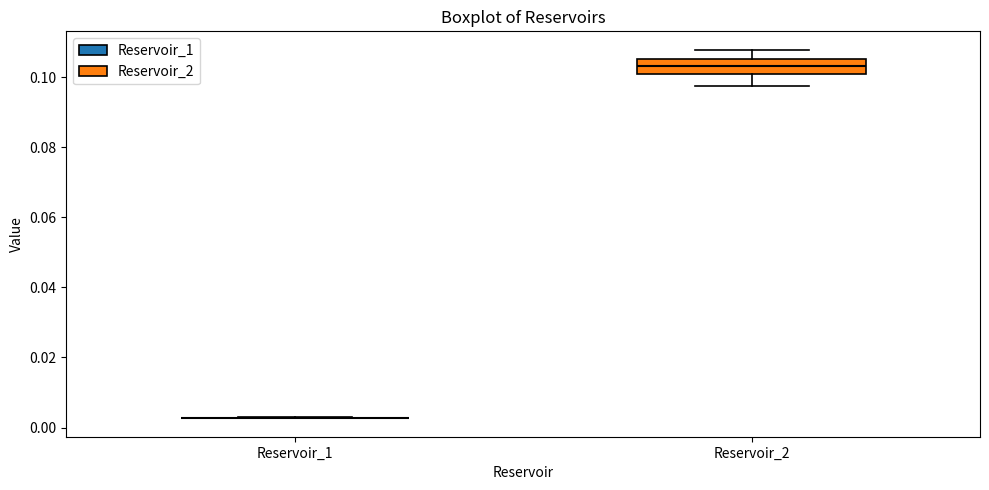

Reading left to right, read every box against the y-axis: the position of its median line, the range the box covers, and the ends of its whiskers. The values are not printed on the chart, so give them approximately, as read against the axis.

Reservoir_1: box collapsed to a line at 0.002, whiskers 0.002 to 0.002
Reservoir_2: median 0.104, box 0.100 to 0.106, whiskers 0.098 to 0.108